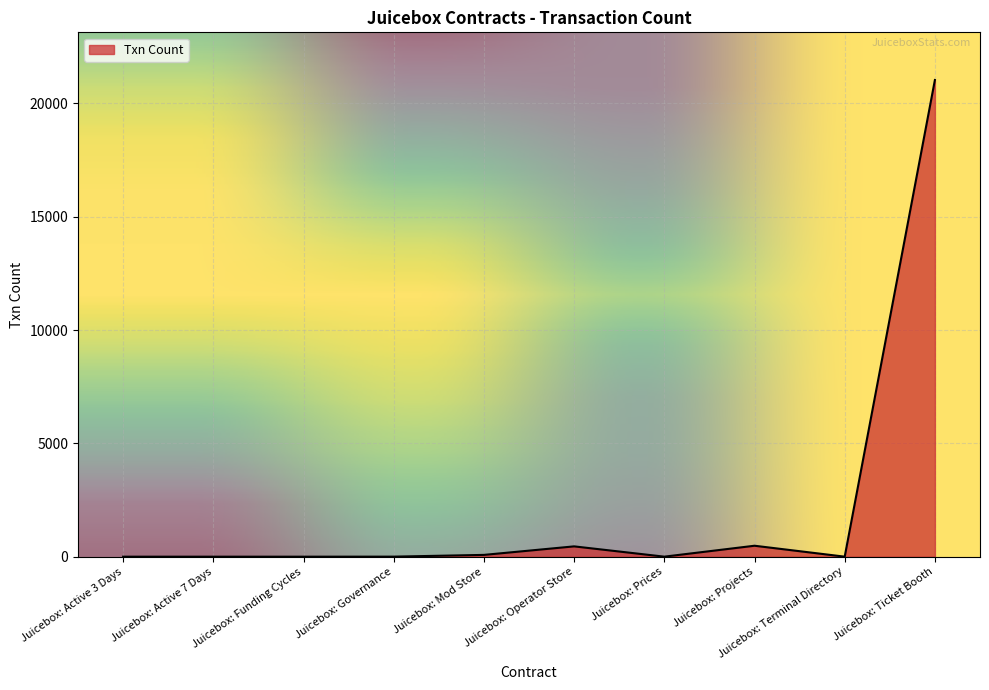

What position from the left is Juicebox: Funding Cycles?

3